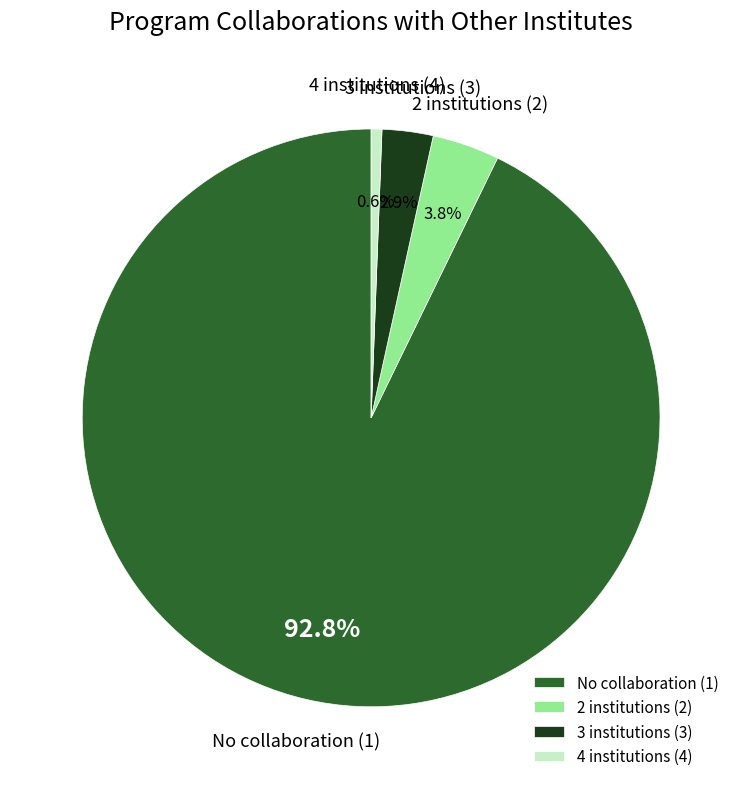

Does 2 institutions (2) represent more than half of the total?

No